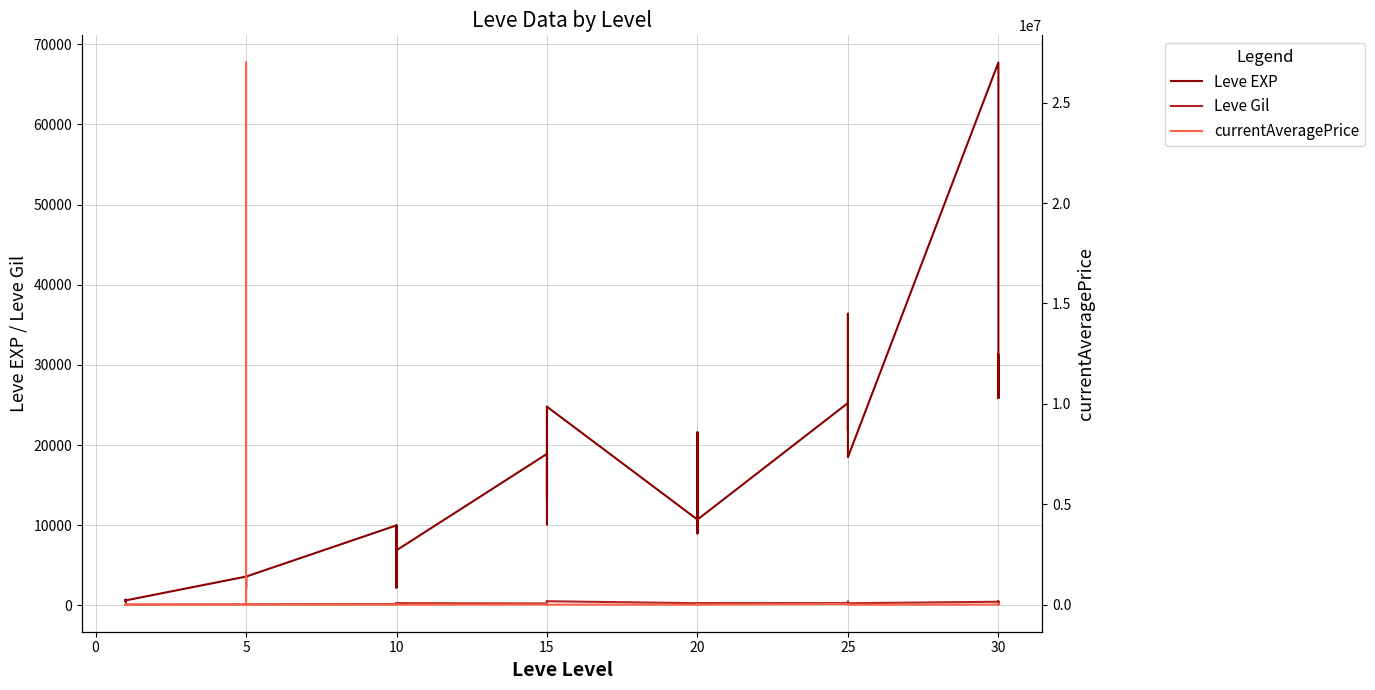

How many times do Leve EXP and currentAveragePrice cross each other?

6